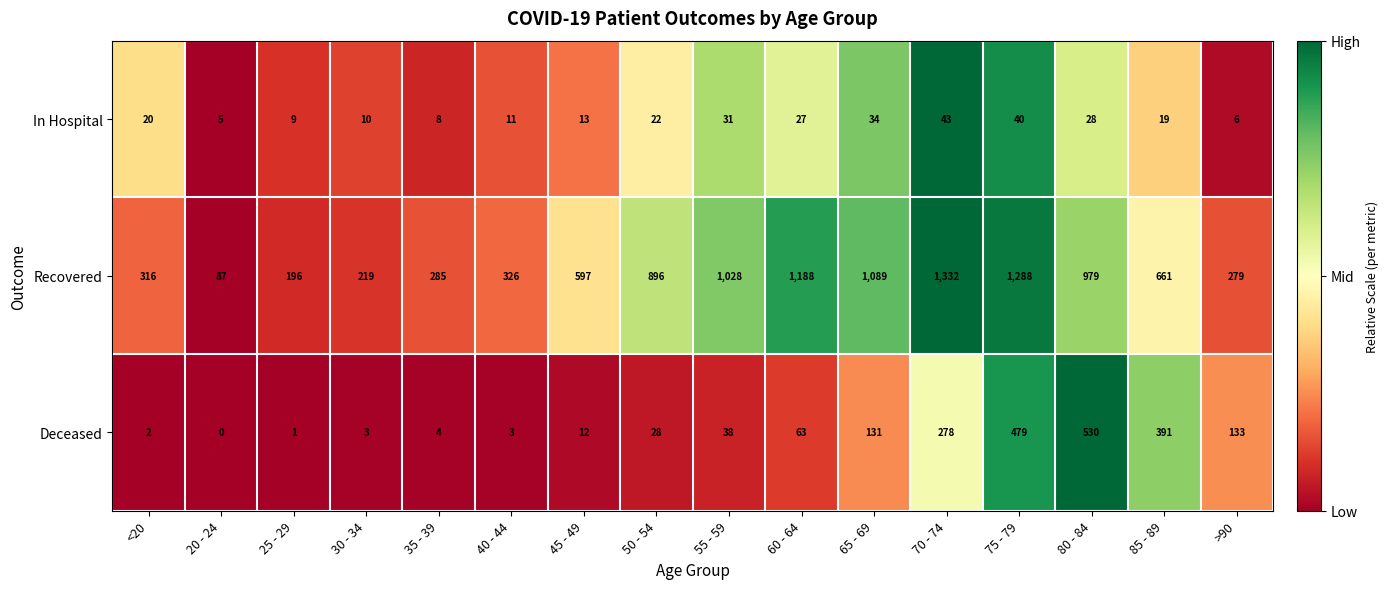

True or false: Recovered has a value of 293 at 80 - 84.

False